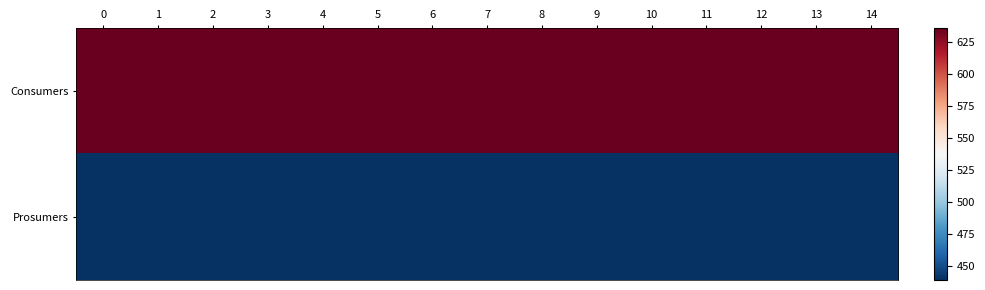

At 8, list the series in order from smallest to largest.

Prosumers, Consumers